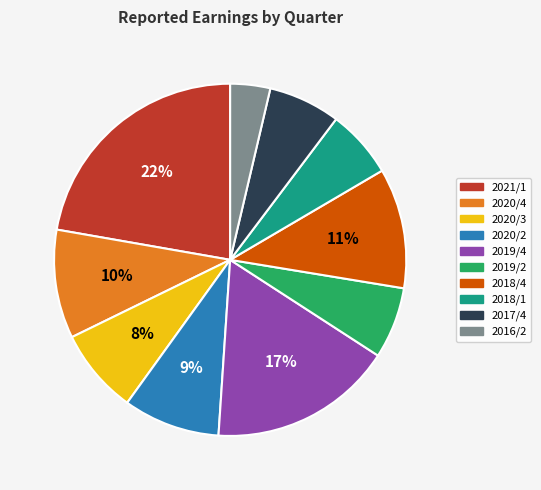

Is the sum of 2020/4 and 2017/4 greater than half?

No